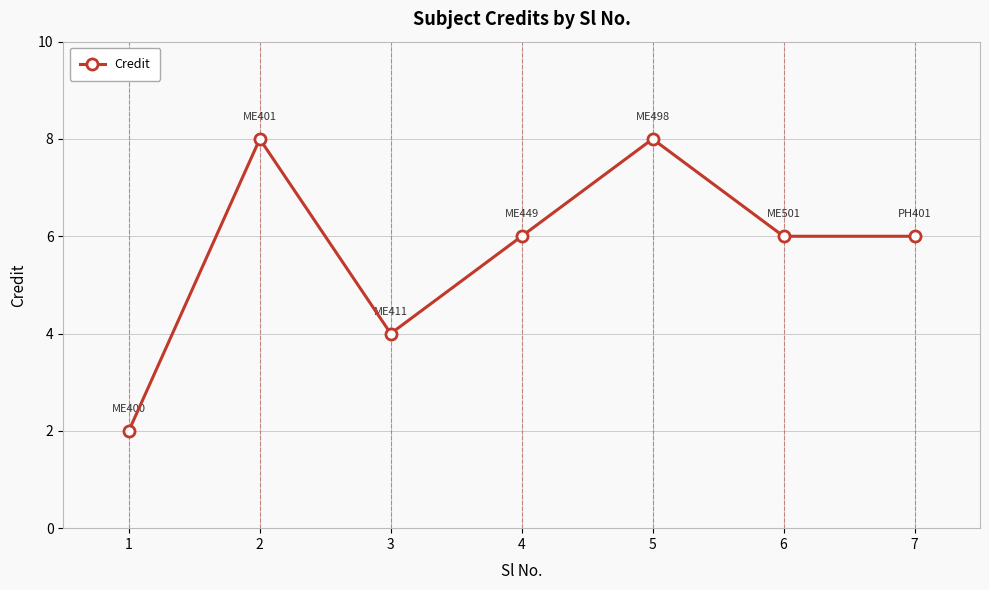

What is the sum of all values?

40